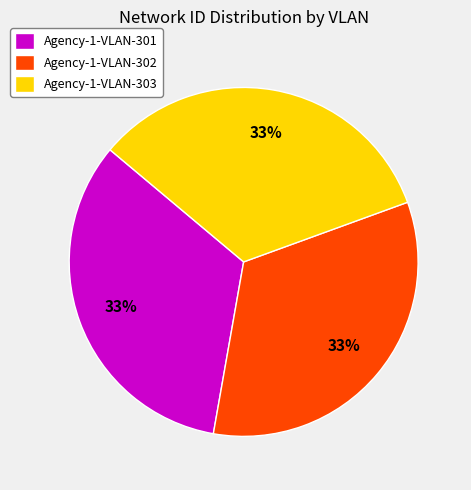

True or false: Agency-1-VLAN-302 accounts for 33% of the total.

True